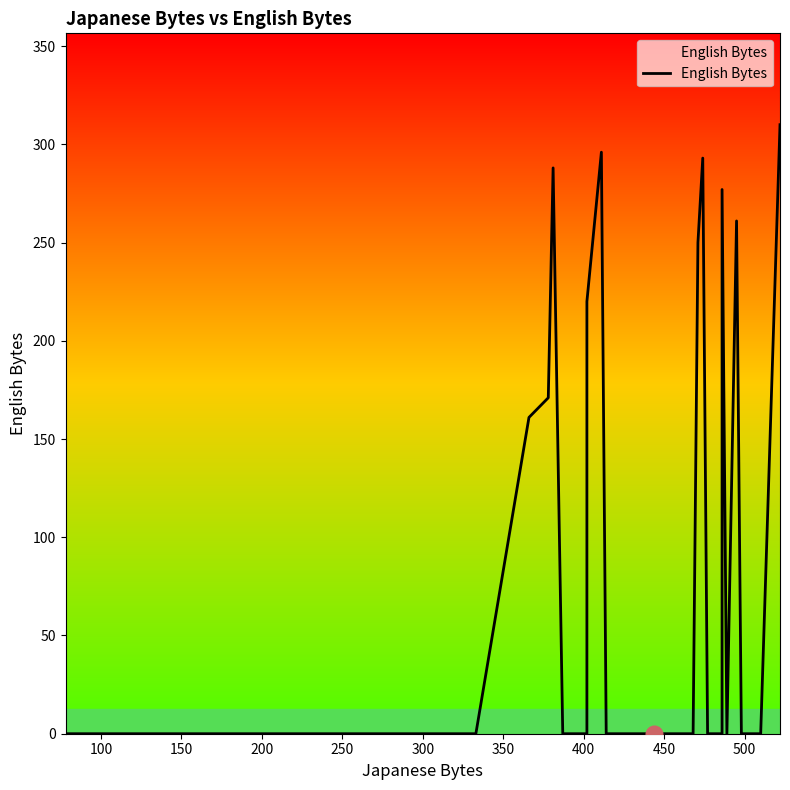

True or false: the data has more than 2 interior local peaks.

True